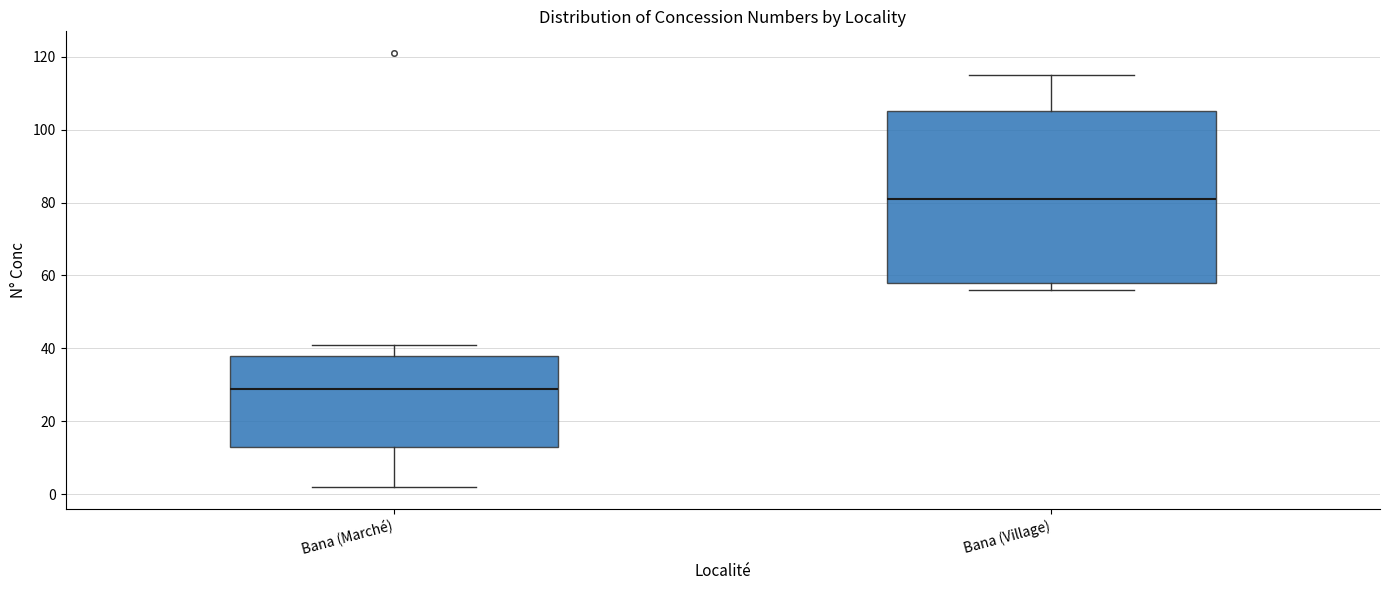

Reading left to right, transcribe this box plot: for each box, give where its median line is, the range the box spans, and where its two whiskers end, as read against the y-axis. The values are not printed on the chart, so give them approximately, as read against the axis.

Bana (Marché): median 30, box 14 to 38, whiskers 2 to 42
Bana (Village): median 82, box 58 to 106, whiskers 56 to 116